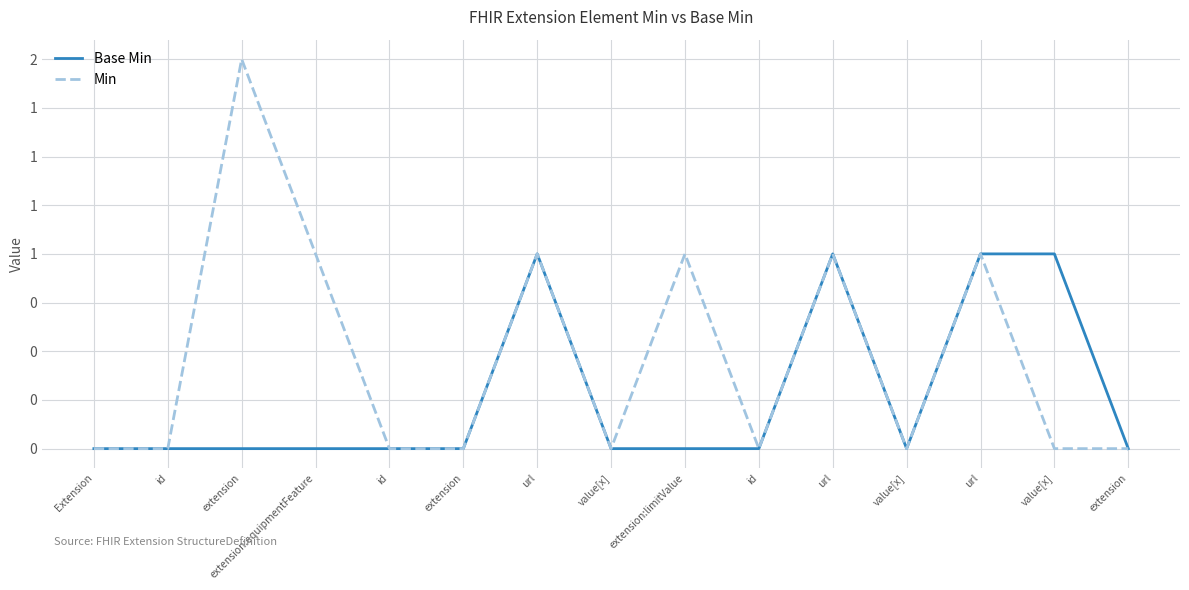

Where is Min nearest to the value 1?

extension:equipmentFeature